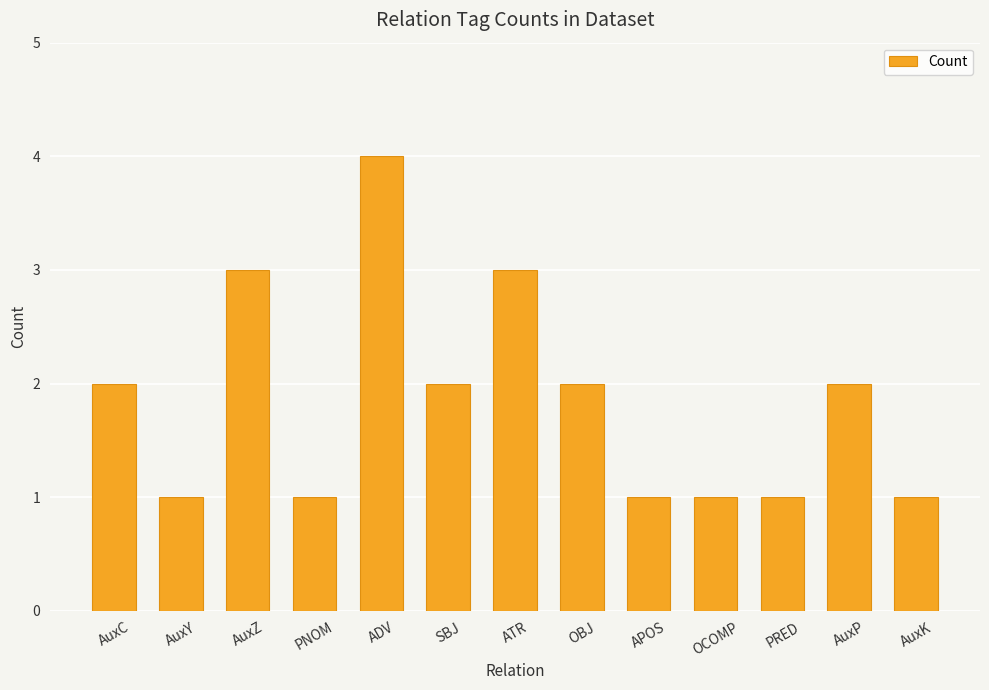

What is the label of the 4th bar from the left?

PNOM